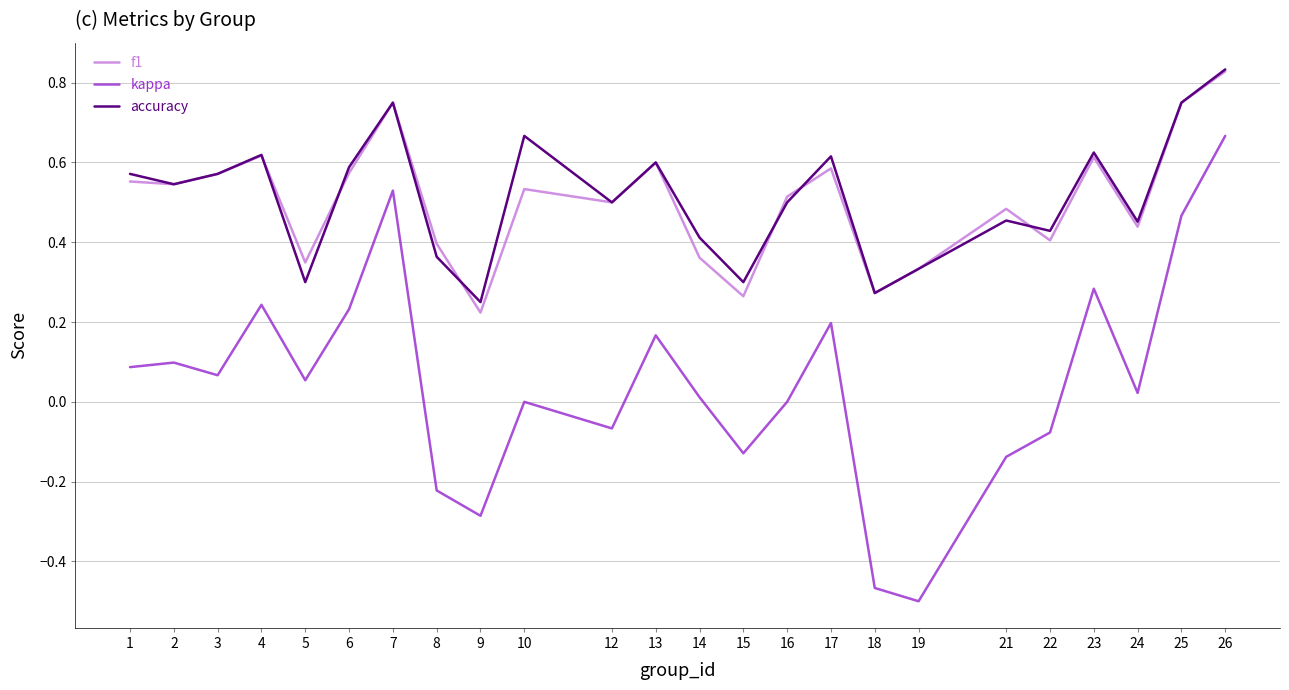

At which category does the chart reach its minimum across all series?

19